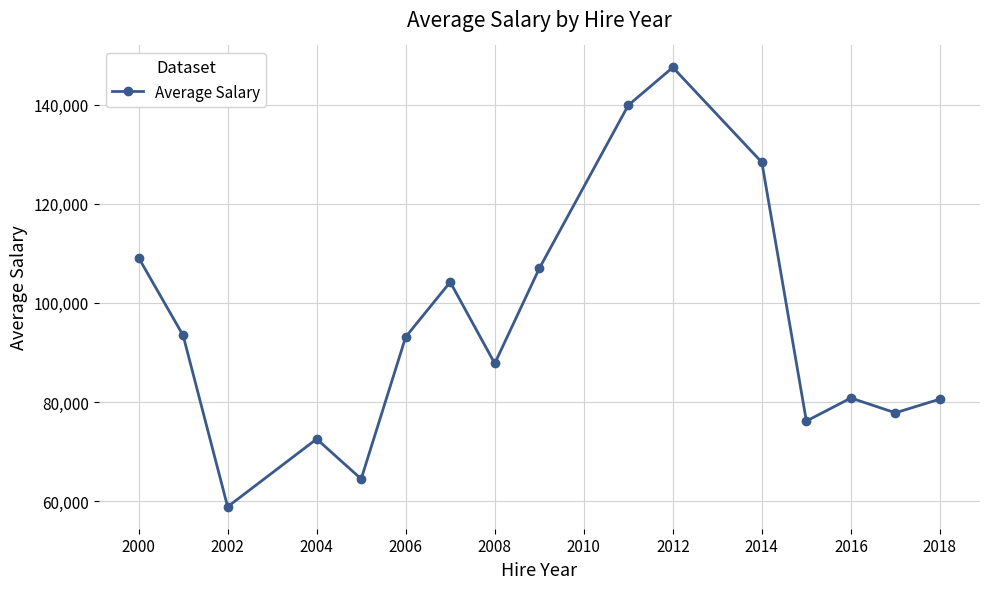

What is the minimum value shown in the chart?

58878.8